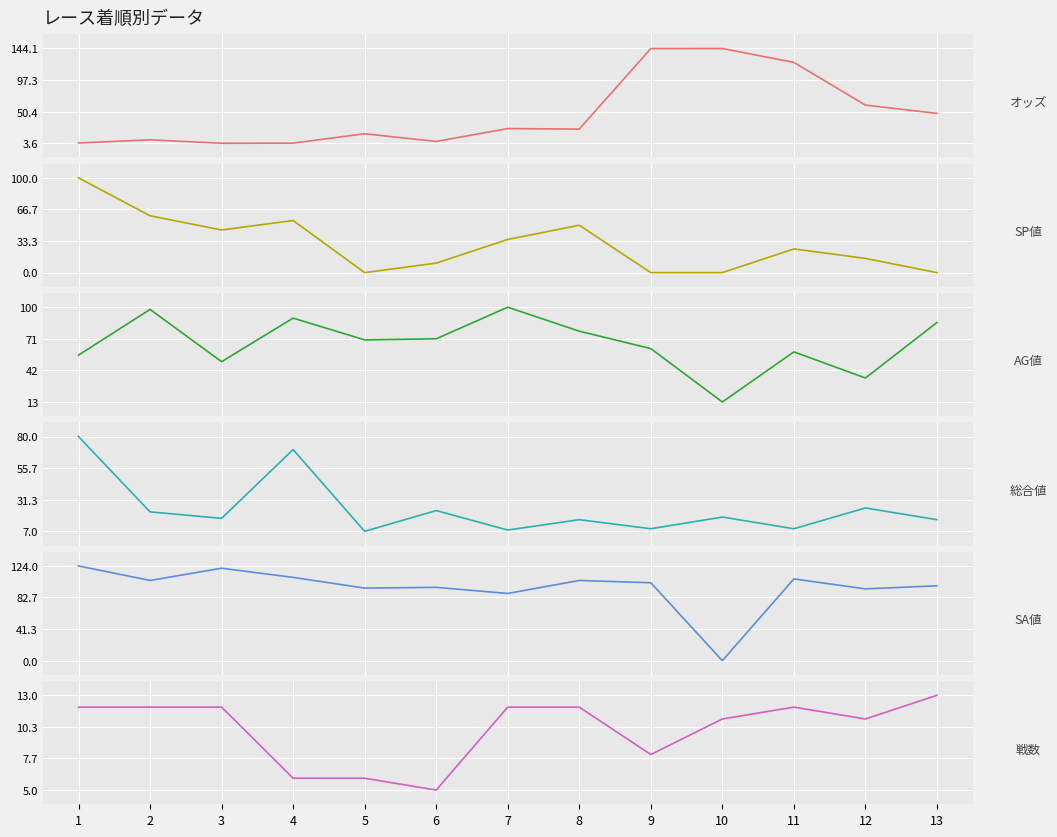

What is the greatest value displayed?

144.1